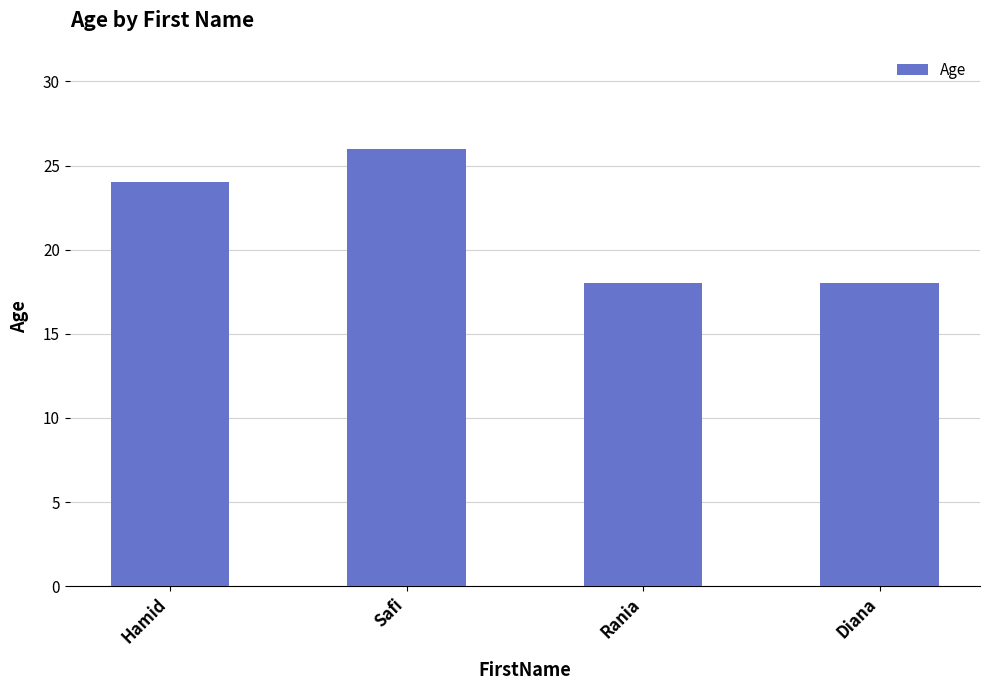

Where is the data nearest to the value 22?

Hamid